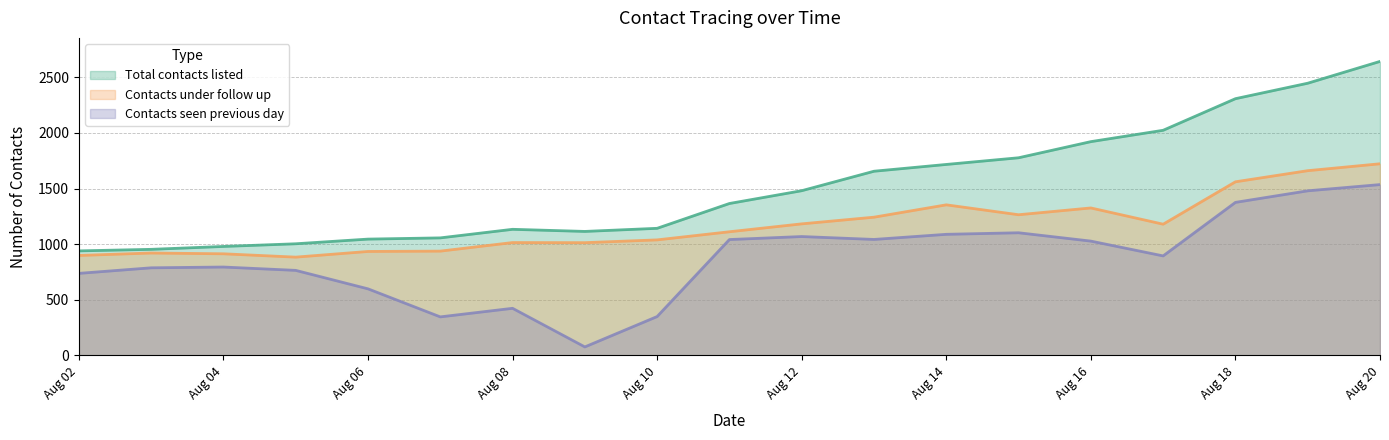

List the series in order of their overall mean, highest first.

Total contacts listed, Contacts under follow up, Contacts seen previous day